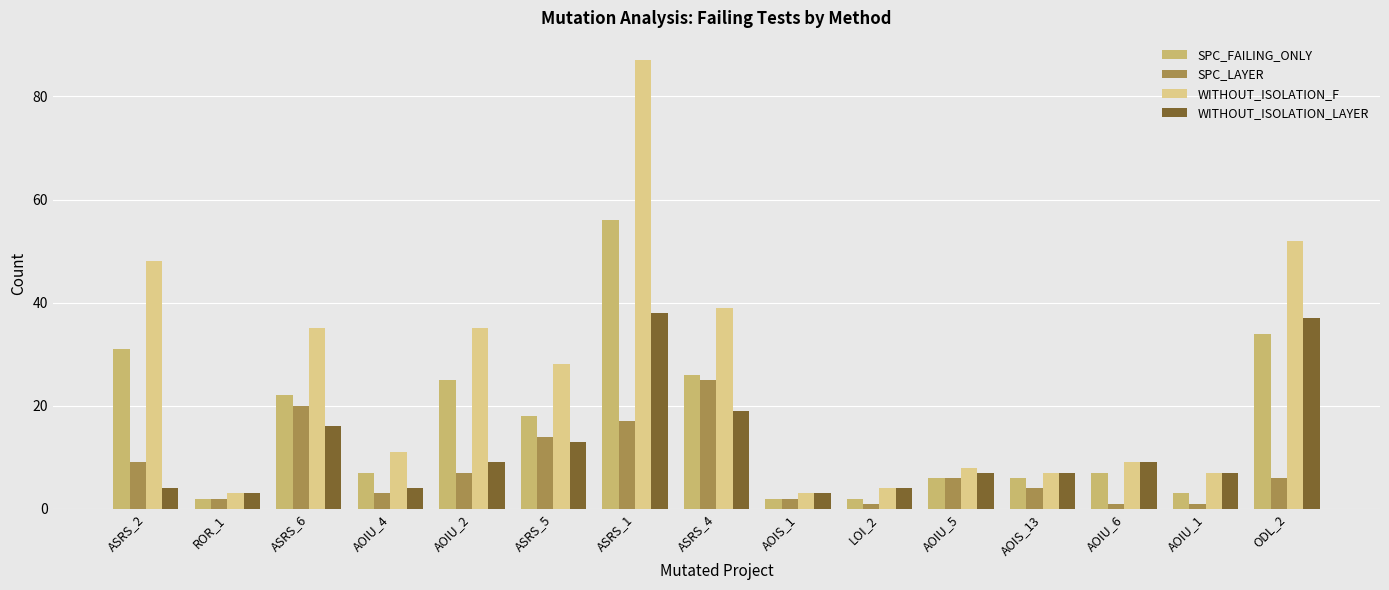

What is the difference between the second highest and second lowest values in the WITHOUT_ISOLATION_LAYER series?

34